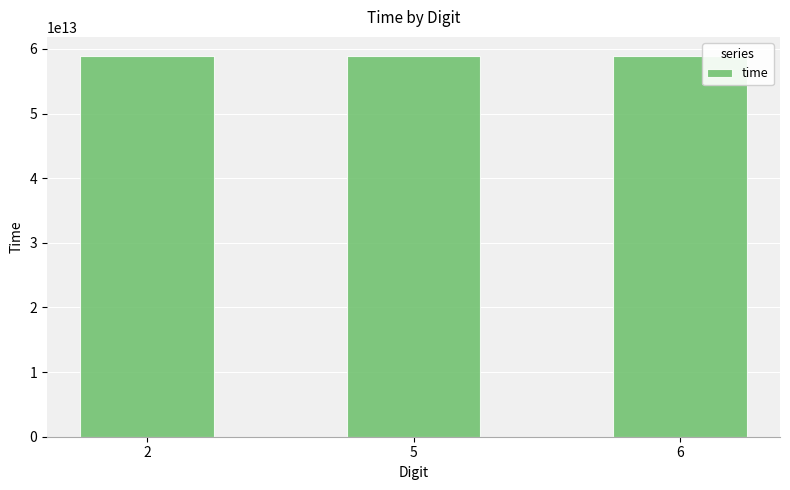

Where does the data first go above 58913526437073?

2